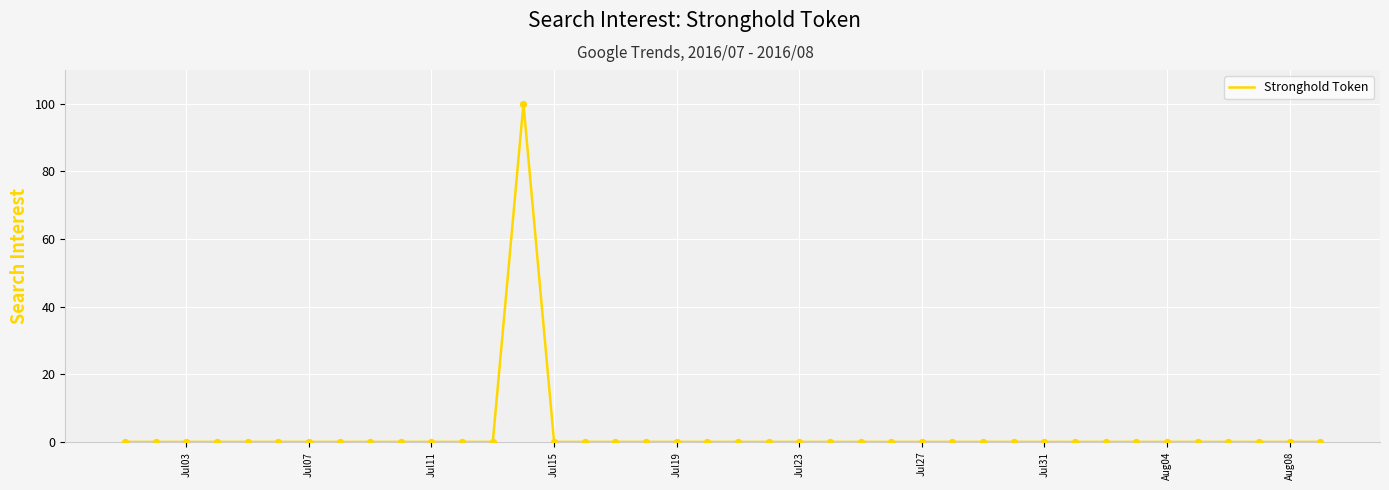

What is the difference between the maximum and minimum values?

100